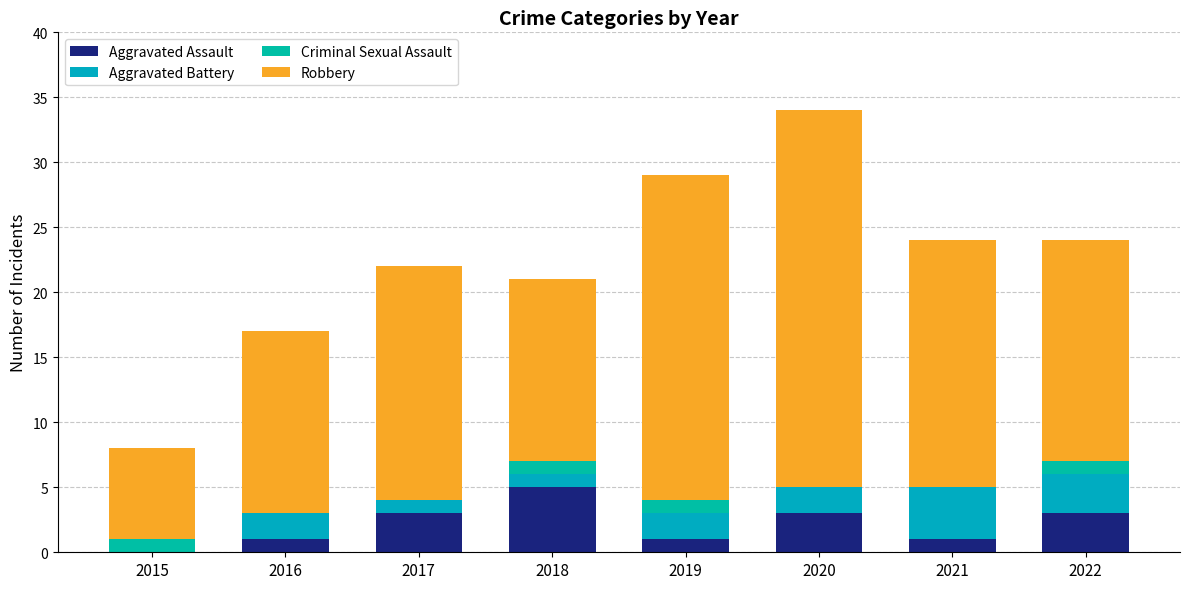

Does the chart contain stacked bars?

Yes